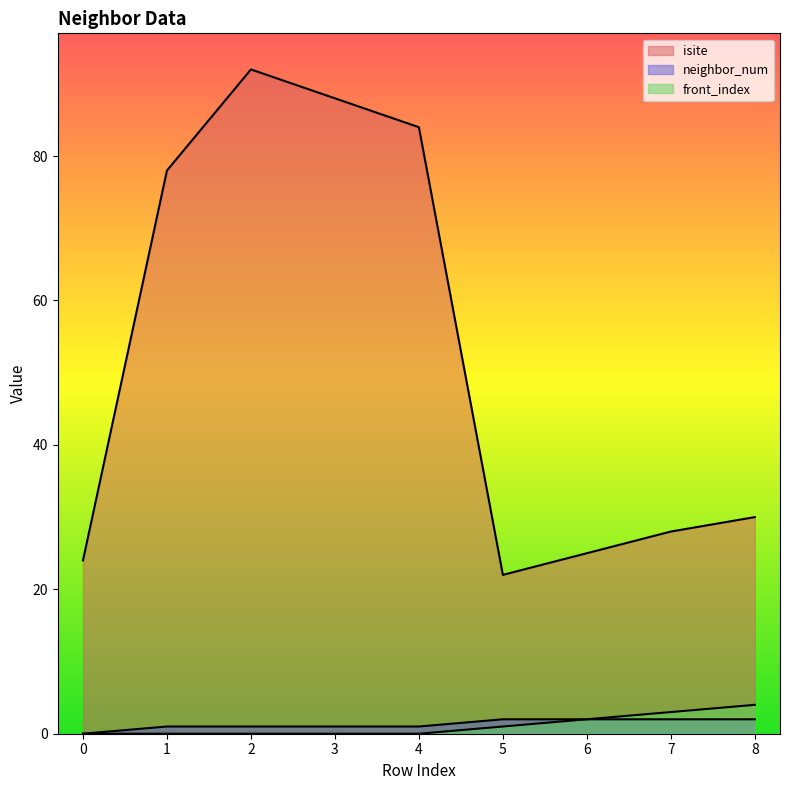

What is the difference between the neighbor_num values at 4 and 5?

1